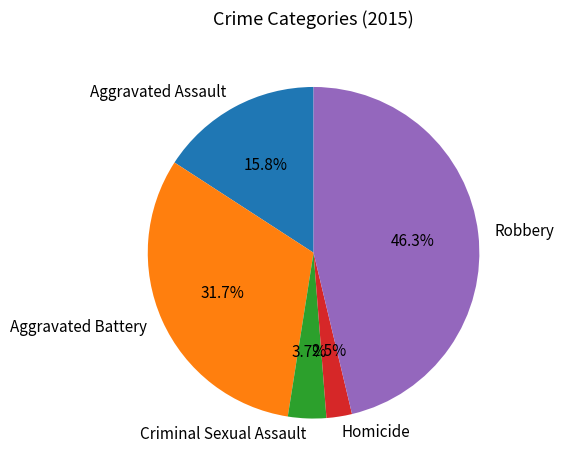

Is Aggravated Battery the majority of the pie?

No